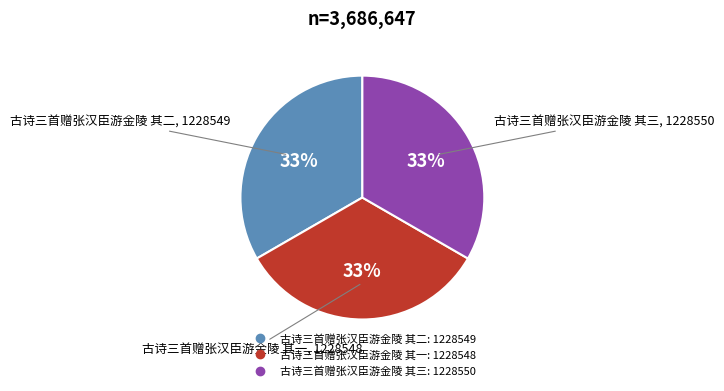

What is the ratio of the value at 古诗三首赠张汉臣游金陵 其一 to the value at 古诗三首赠张汉臣游金陵 其三?

1.0